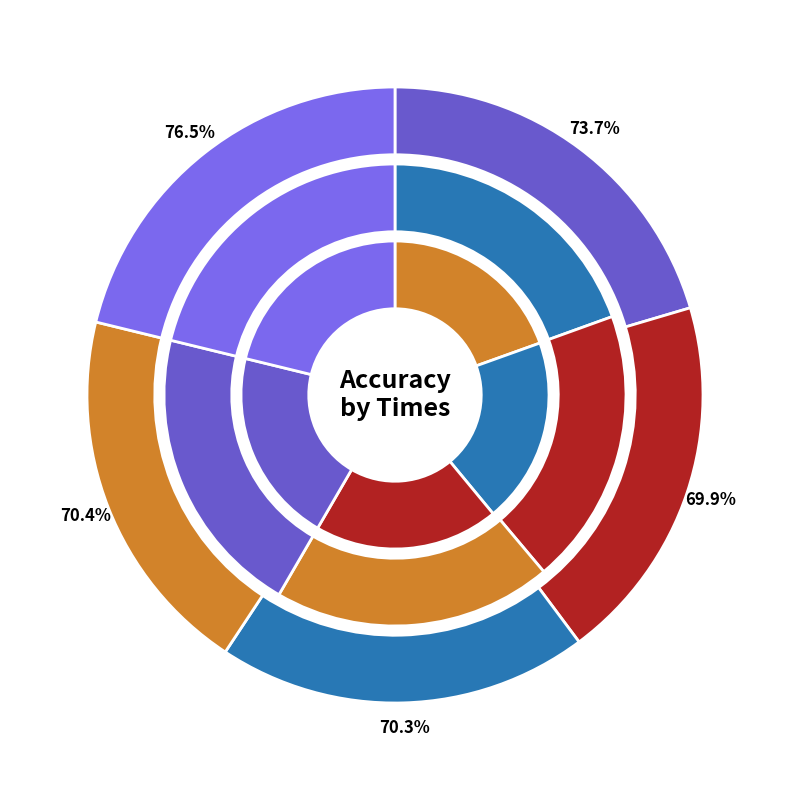

Is the sum of 1 and 4 greater than half?

No